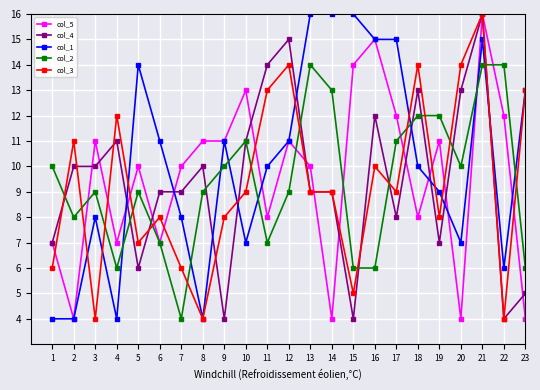

Reading right to left, extract all data points from this chart.

col_5: 4	12	16	4	11	8	12	15	14	4	10	11	8	13	11	11	10	7	10	7	11	4	7
col_4: 5	4	16	13	7	13	8	12	4	9	9	15	14	11	4	10	9	9	6	11	10	10	7
col_1: 13	6	15	7	9	10	15	15	16	16	16	11	10	7	11	4	8	11	14	4	8	4	4
col_2: 6	14	14	10	12	12	11	6	6	13	14	9	7	11	10	9	4	7	9	6	9	8	10
col_3: 13	4	16	14	8	14	9	10	5	9	9	14	13	9	8	4	6	8	7	12	4	11	6